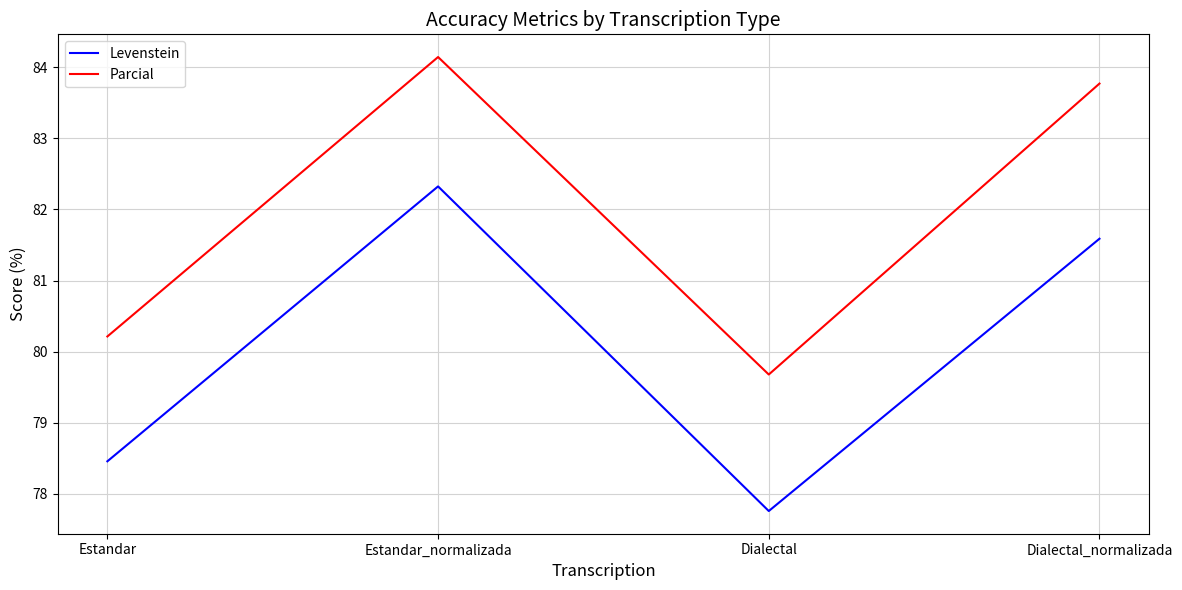

How many lines are shown in the chart?

2